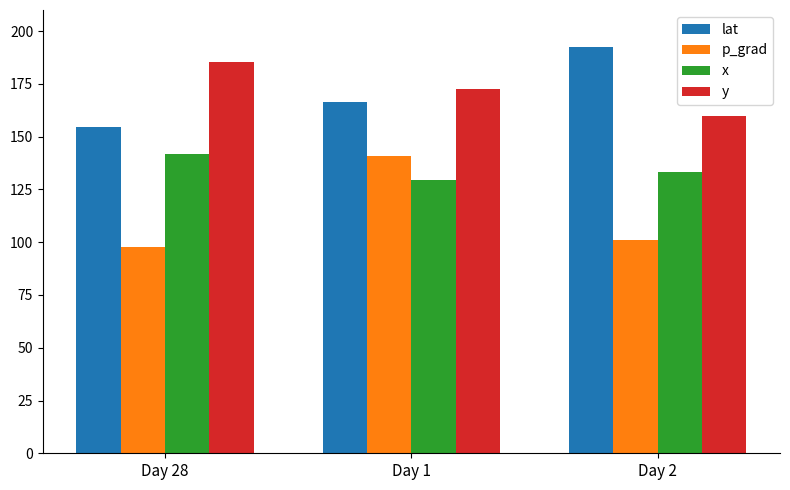

At Day 28, list the series in order from largest to smallest.

y, lat, x, p_grad